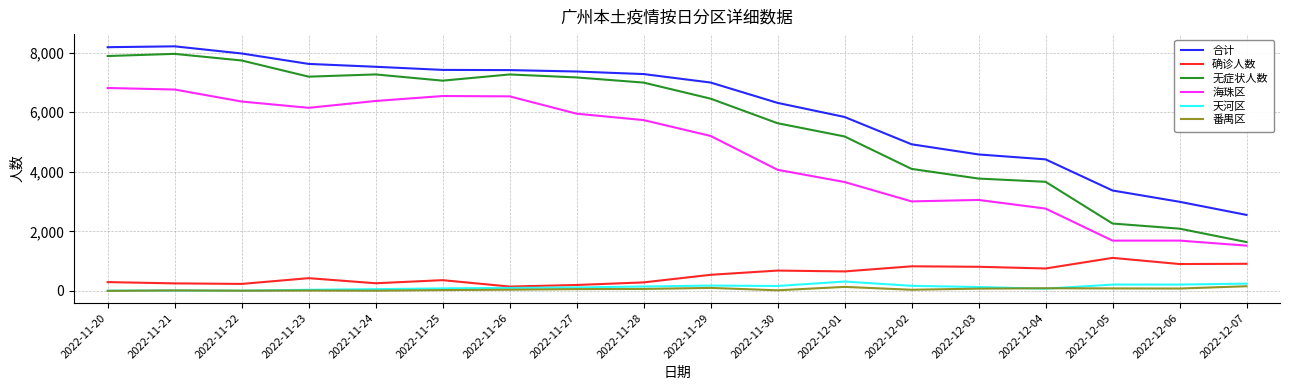

True or false: 无症状人数 and 番禺区 intersect in this chart.

False